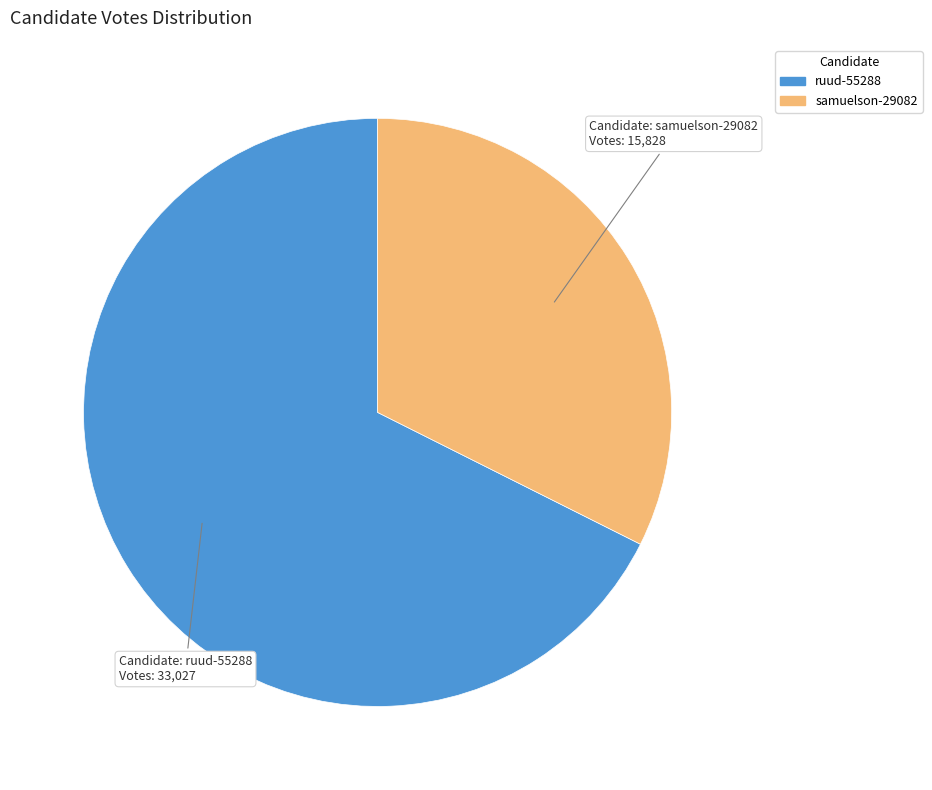

Which has a higher value, samuelson-29082 or ruud-55288?

ruud-55288